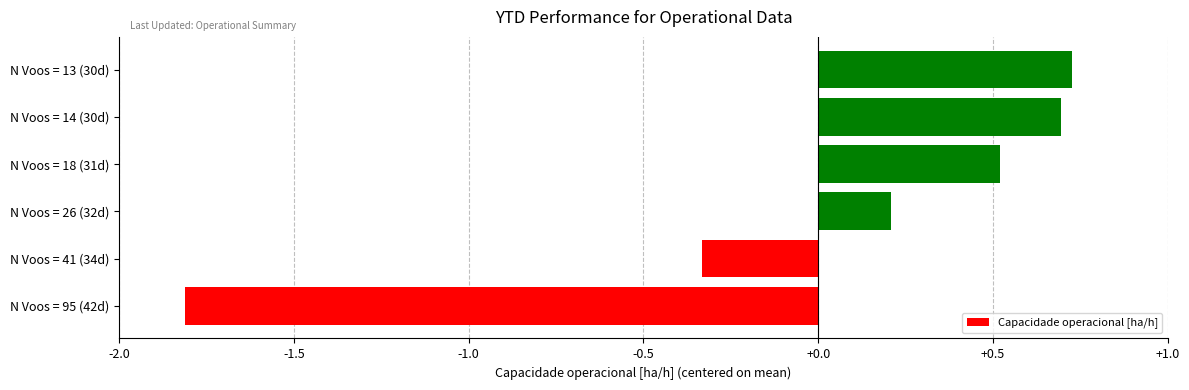

What is the difference between the second highest and second lowest values?

1.0